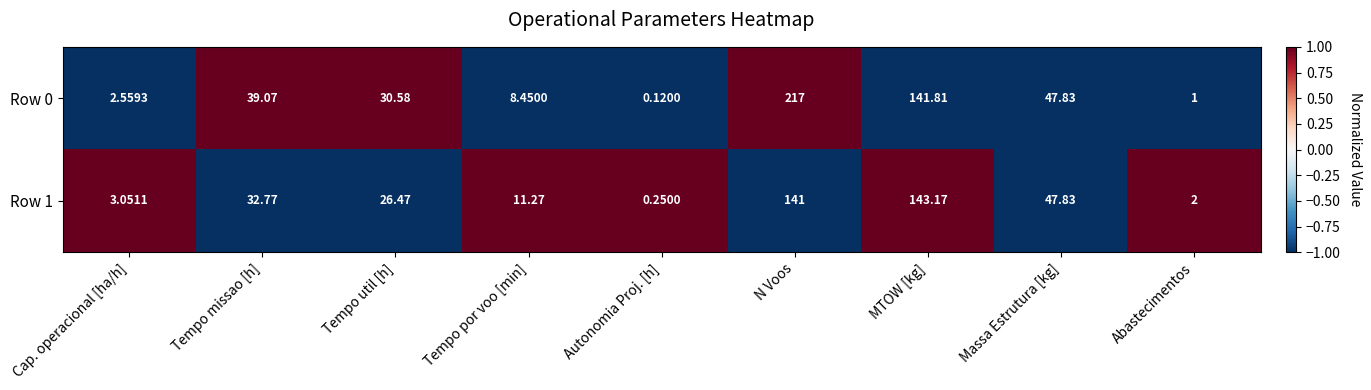

How many series are shown in this chart?

2